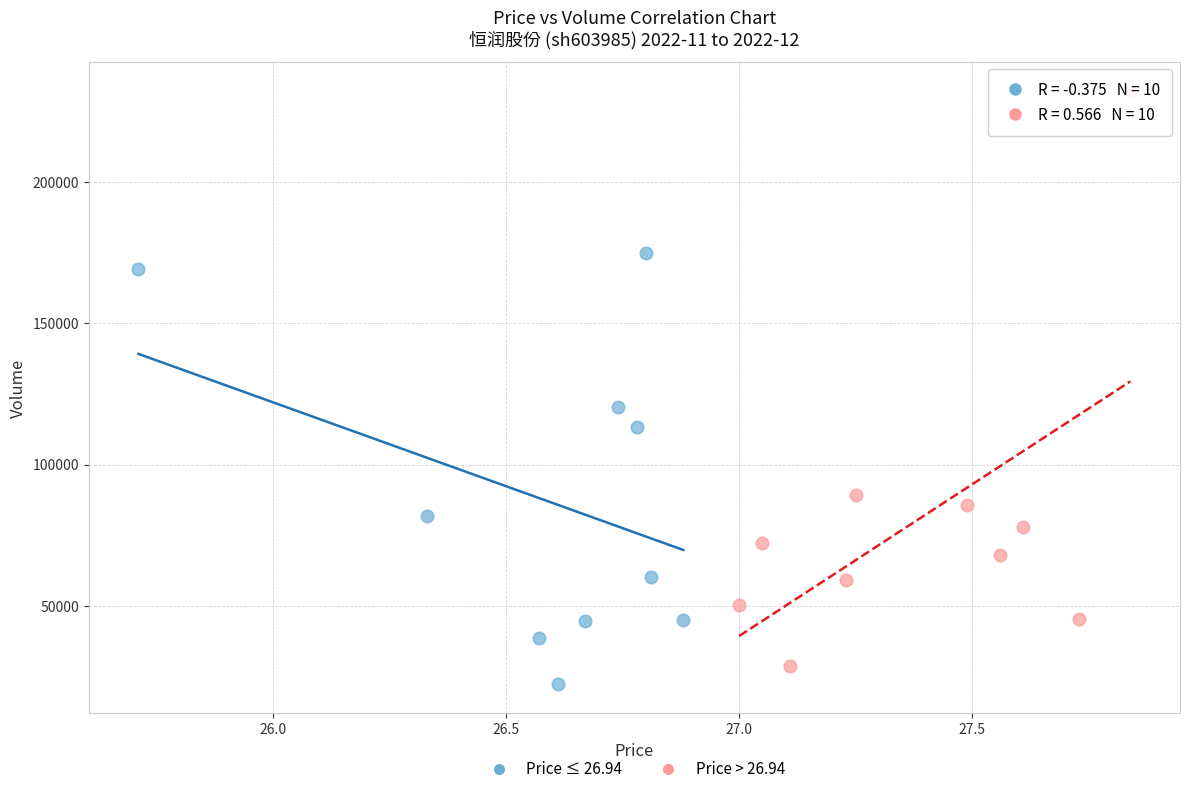

Which series reaches the minimum Y coordinate?

Price ≤ 26.94